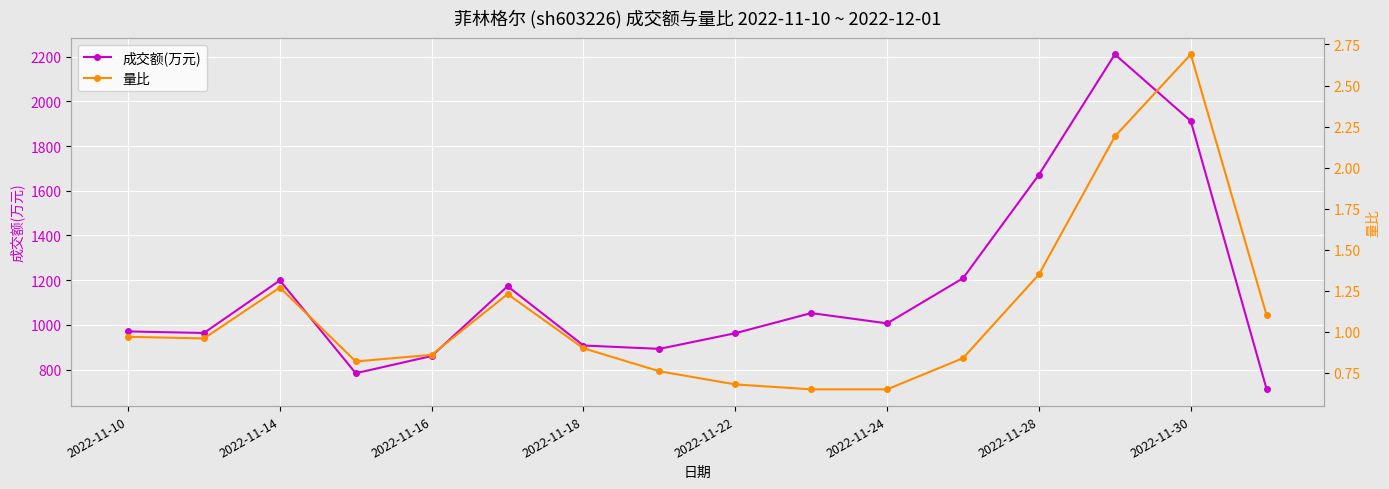

At which label does 成交额(万元) first exceed 1007?

2022-11-14